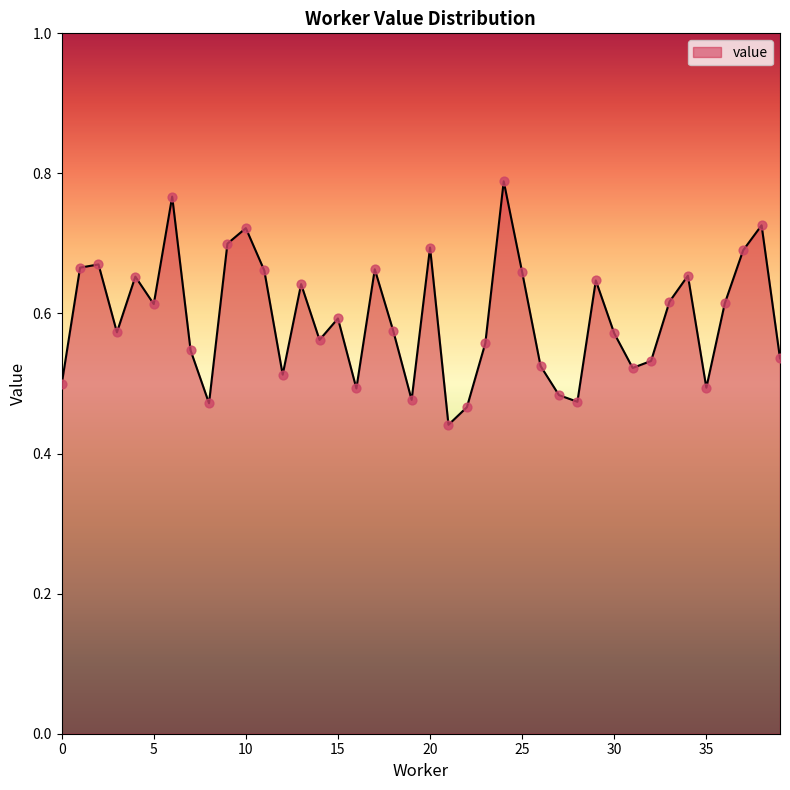

What is the difference between the maximum and minimum values?

0.3